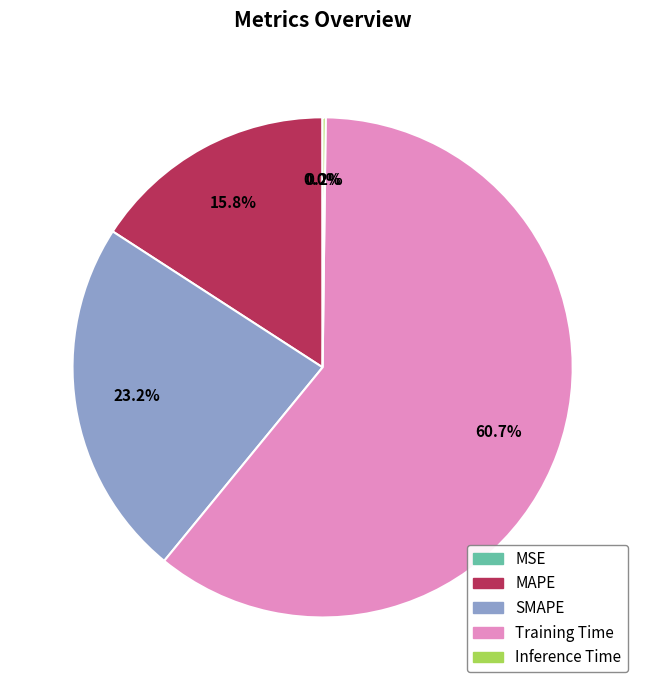

Which category has the biggest portion of the pie?

Training Time